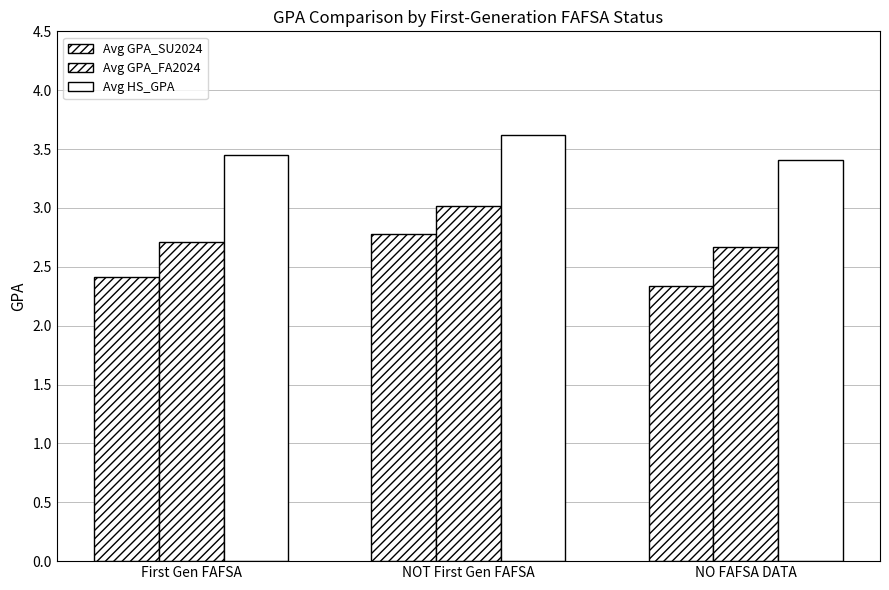

Count the number of categories in the chart.

3